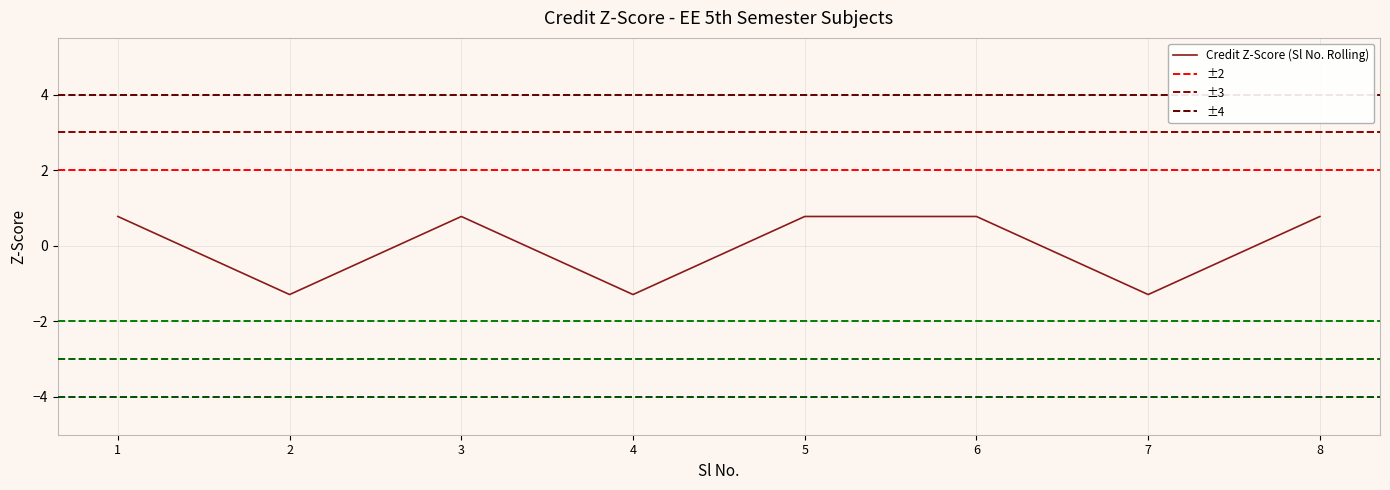

Where is the first local maximum?

3